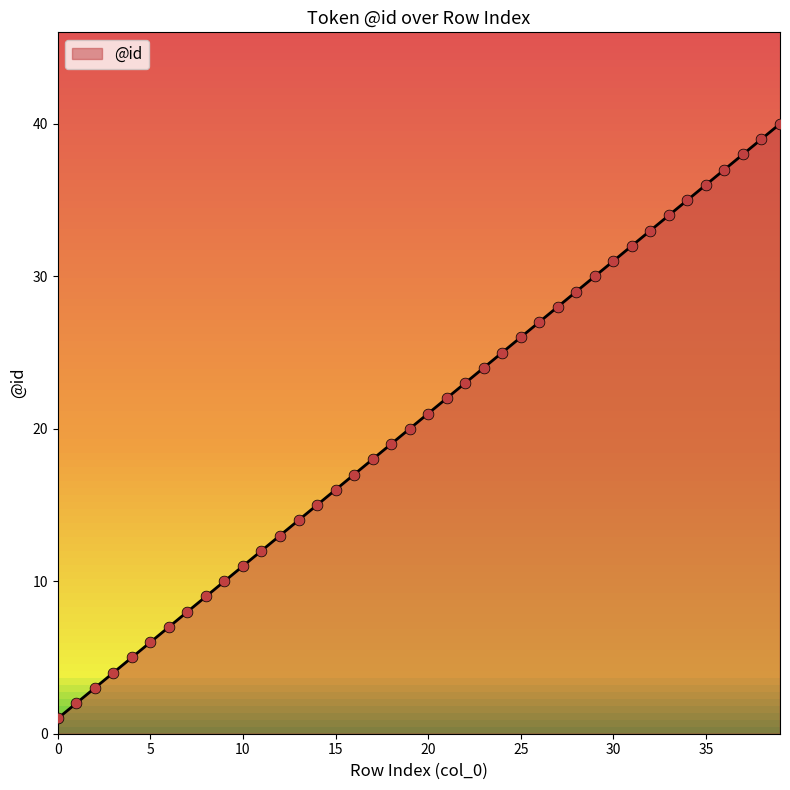

Between 22 and 17, which is larger?

22